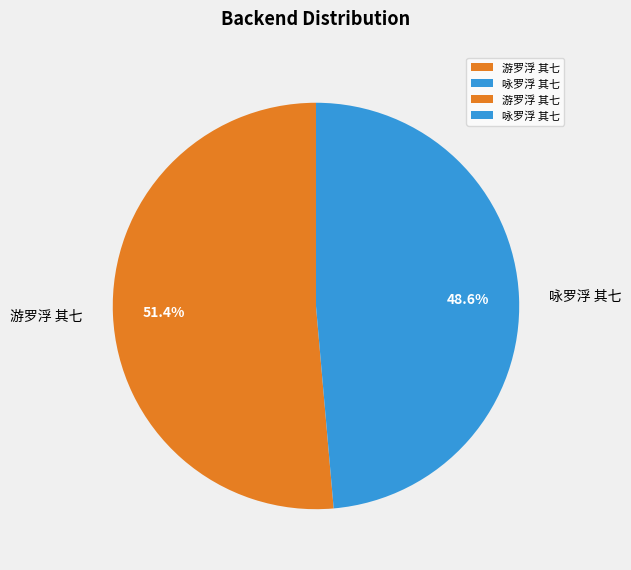

What is the largest slice in the pie chart?

游罗浮 其七